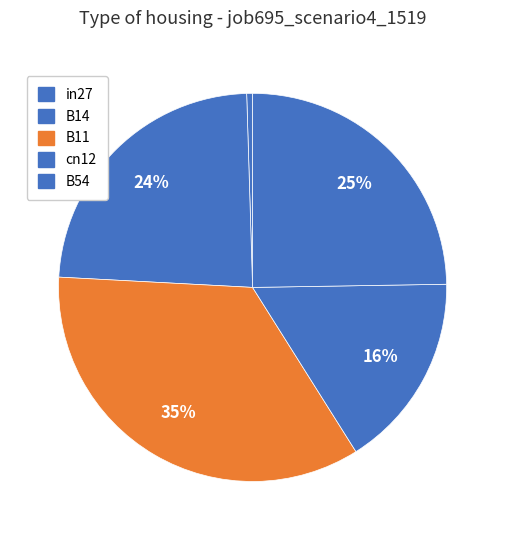

Is cn12 the majority of the pie?

No